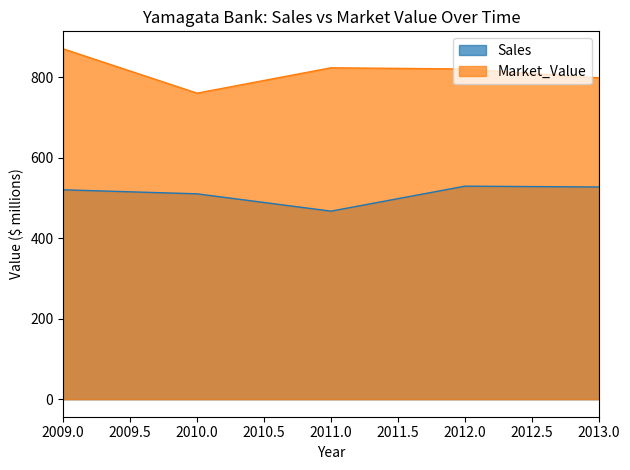

Rank the categories by Market_Value value from lowest to highest.

2010, 2013, 2012, 2011, 2009